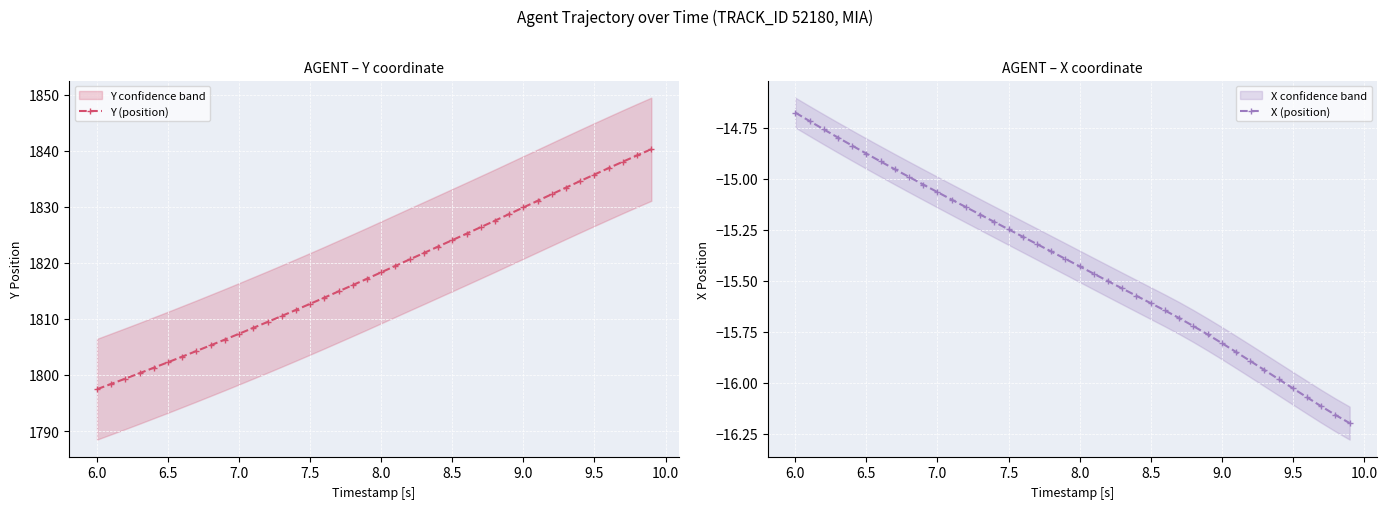

What is the highest value of the Y (position) series?

1840.3